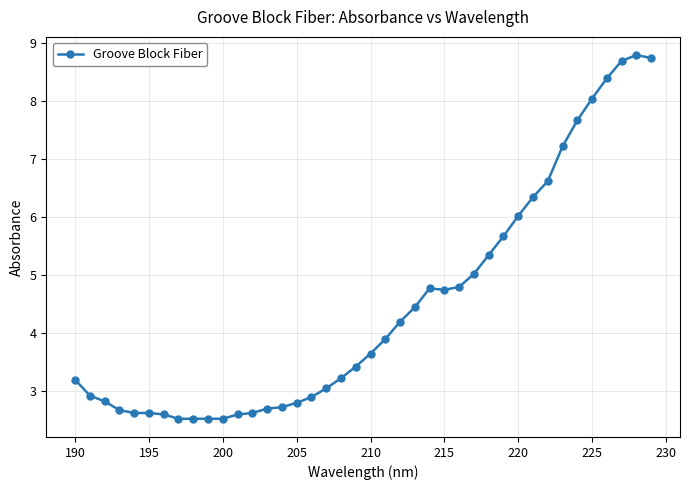

True or false: the data has more than 1 interior local peaks.

True